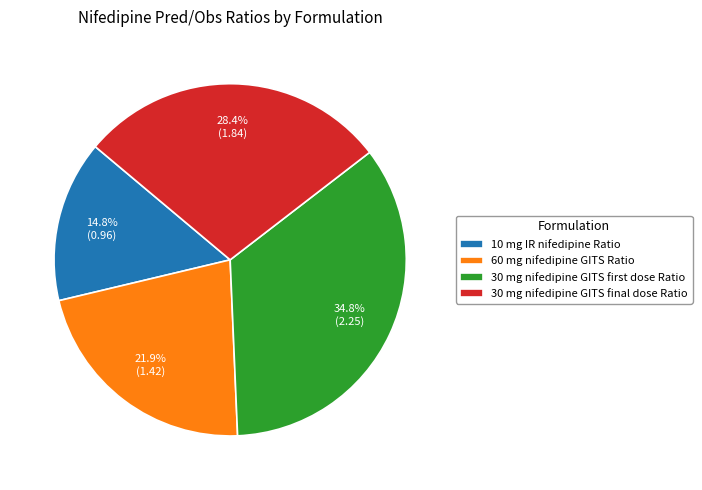

Do 10 mg IR nifedipine Ratio and 30 mg nifedipine GITS final dose Ratio together represent more than half of the pie?

No